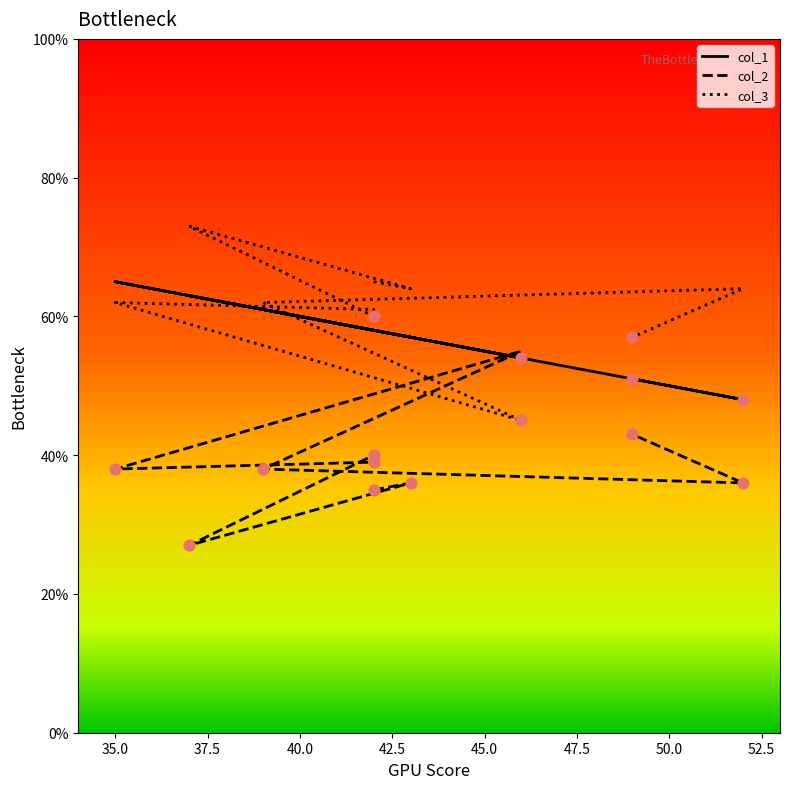

What are all the series names shown in the legend?

col_1, col_2, col_3